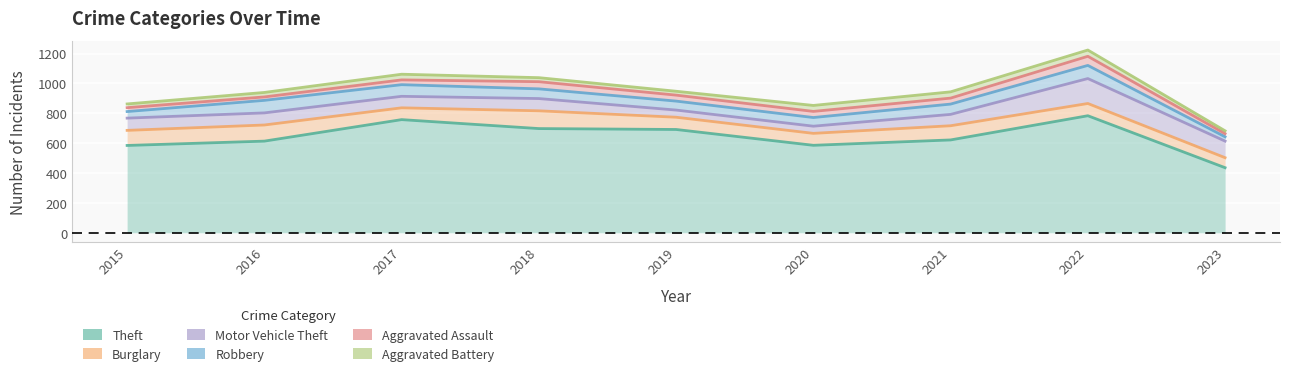

The Robbery series shows 44 at 2015. True or false?

True